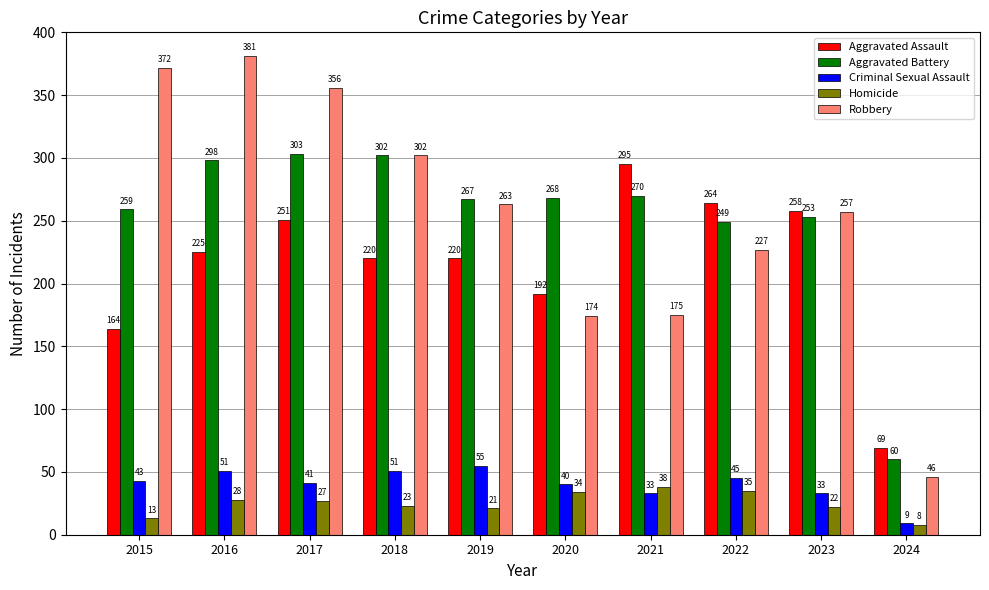

Rank the series at 2022 from highest to lowest value.

Aggravated Assault, Aggravated Battery, Robbery, Criminal Sexual Assault, Homicide